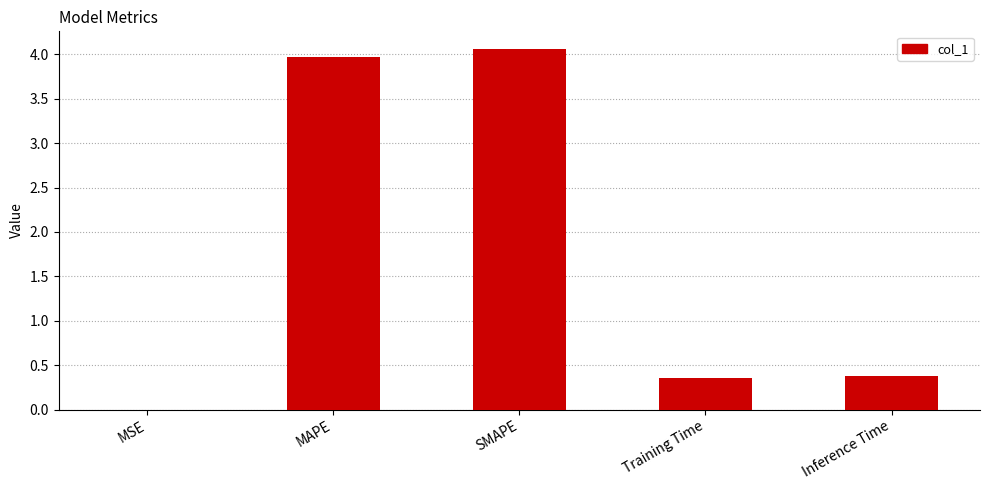

Are the bars horizontal?

No